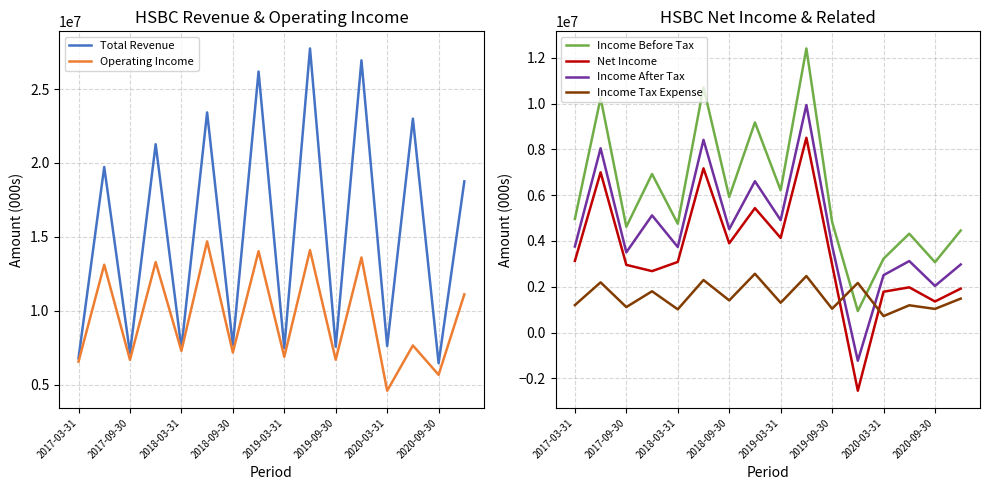

What is the approximate value of Net Income at 9?

8507000